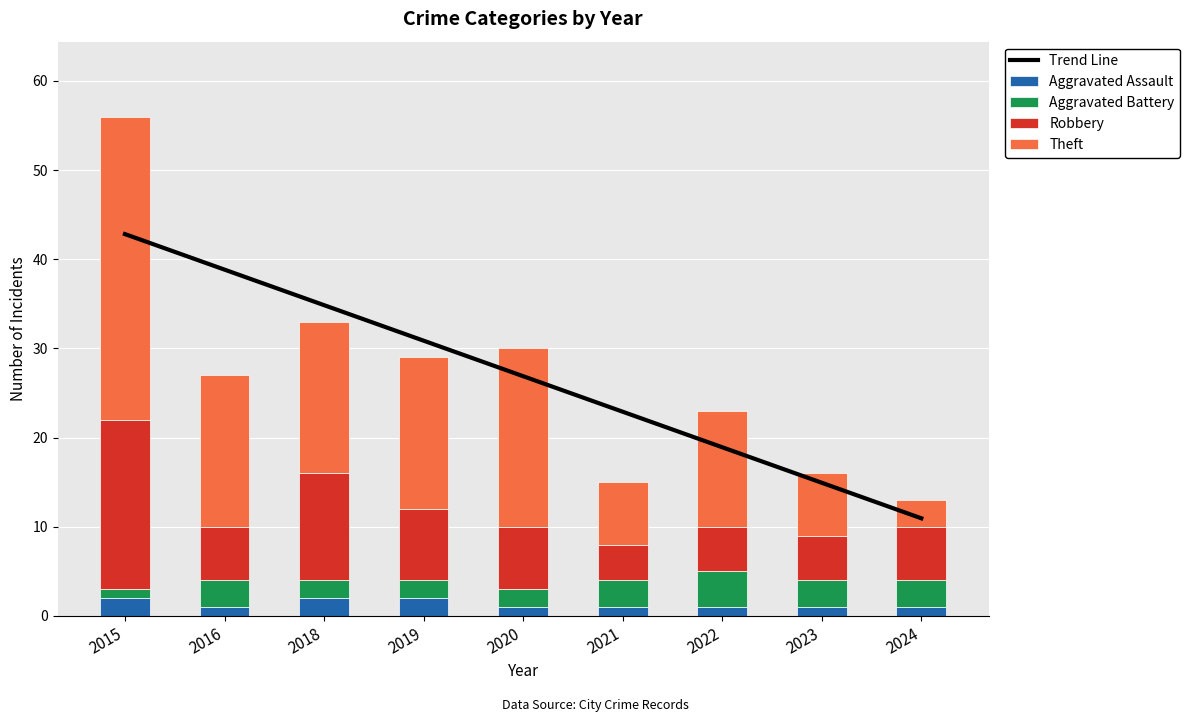

What is the difference between the Theft values at 2024 and 2018?

14.0